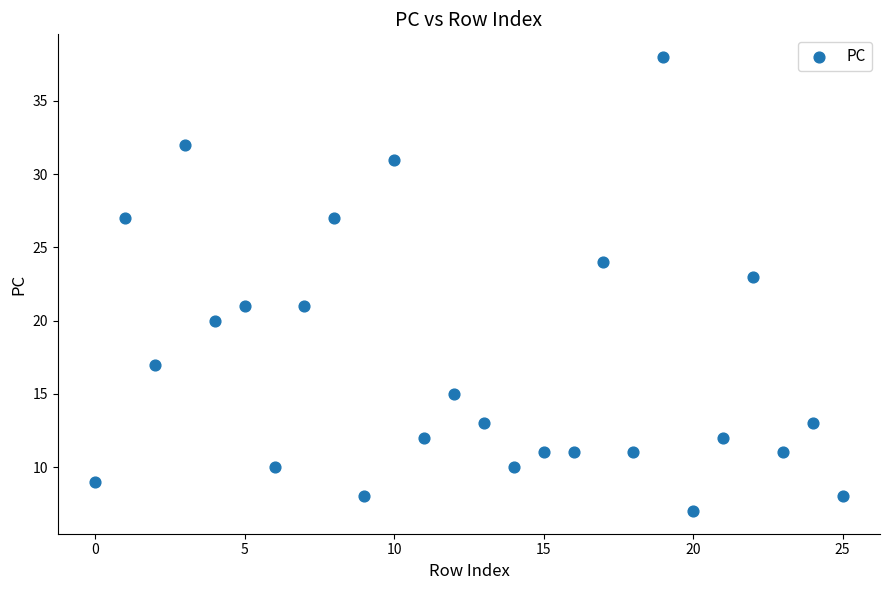

What is the range of Y values (max minus min)?

31